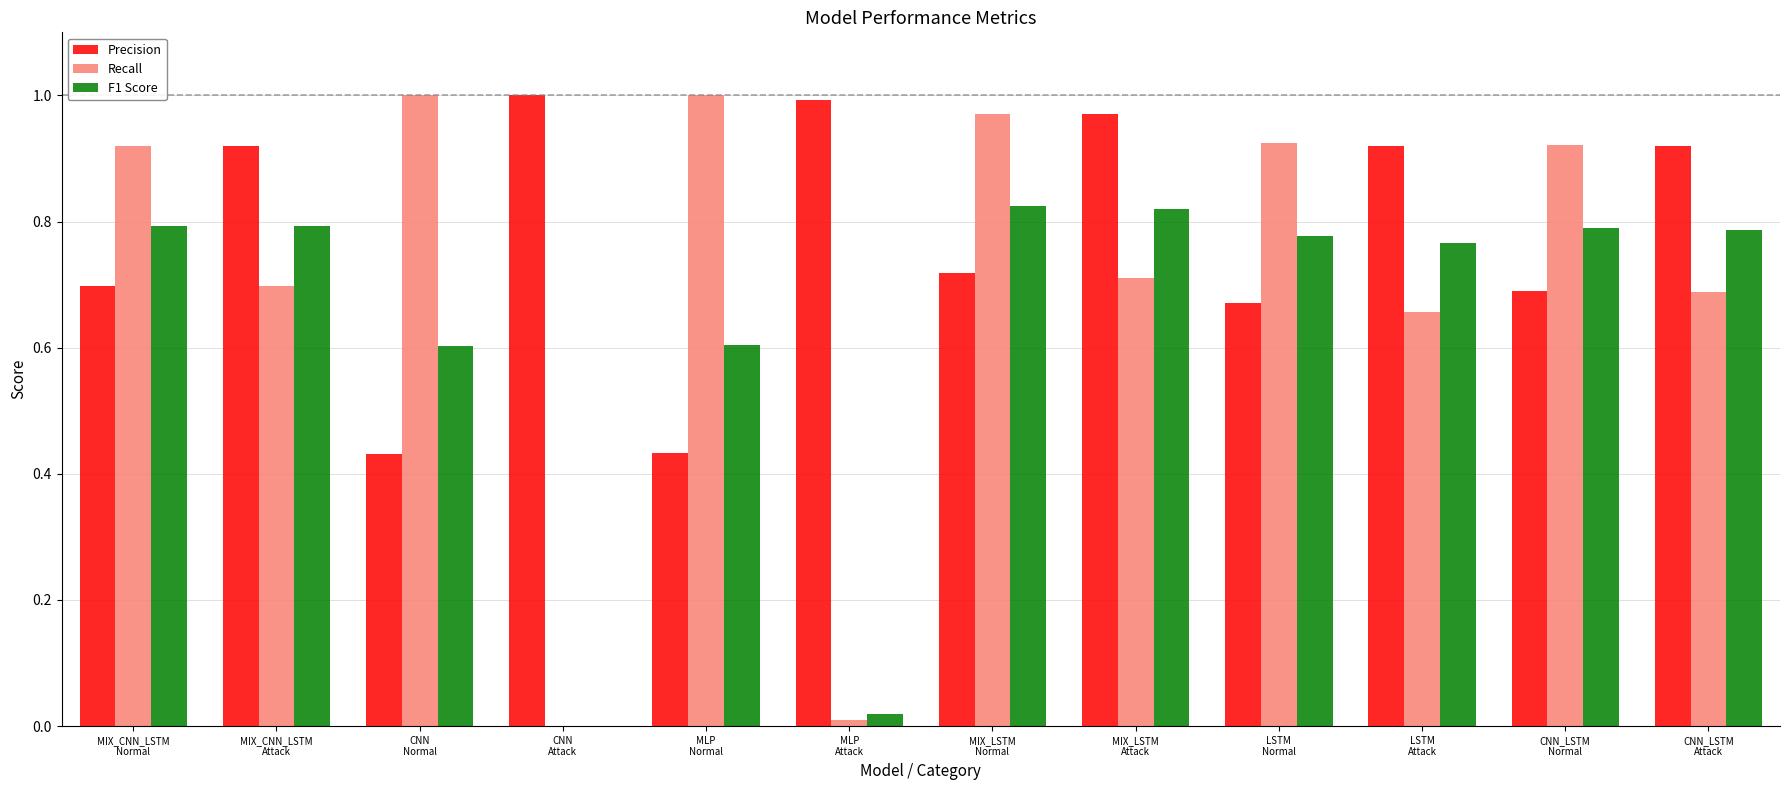

True or false: Precision has a value of 1.6 at CNN
Attack.

False